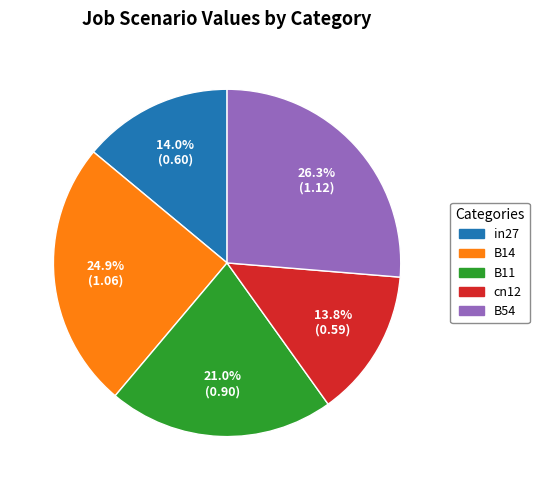

How many segments does this pie chart have?

5